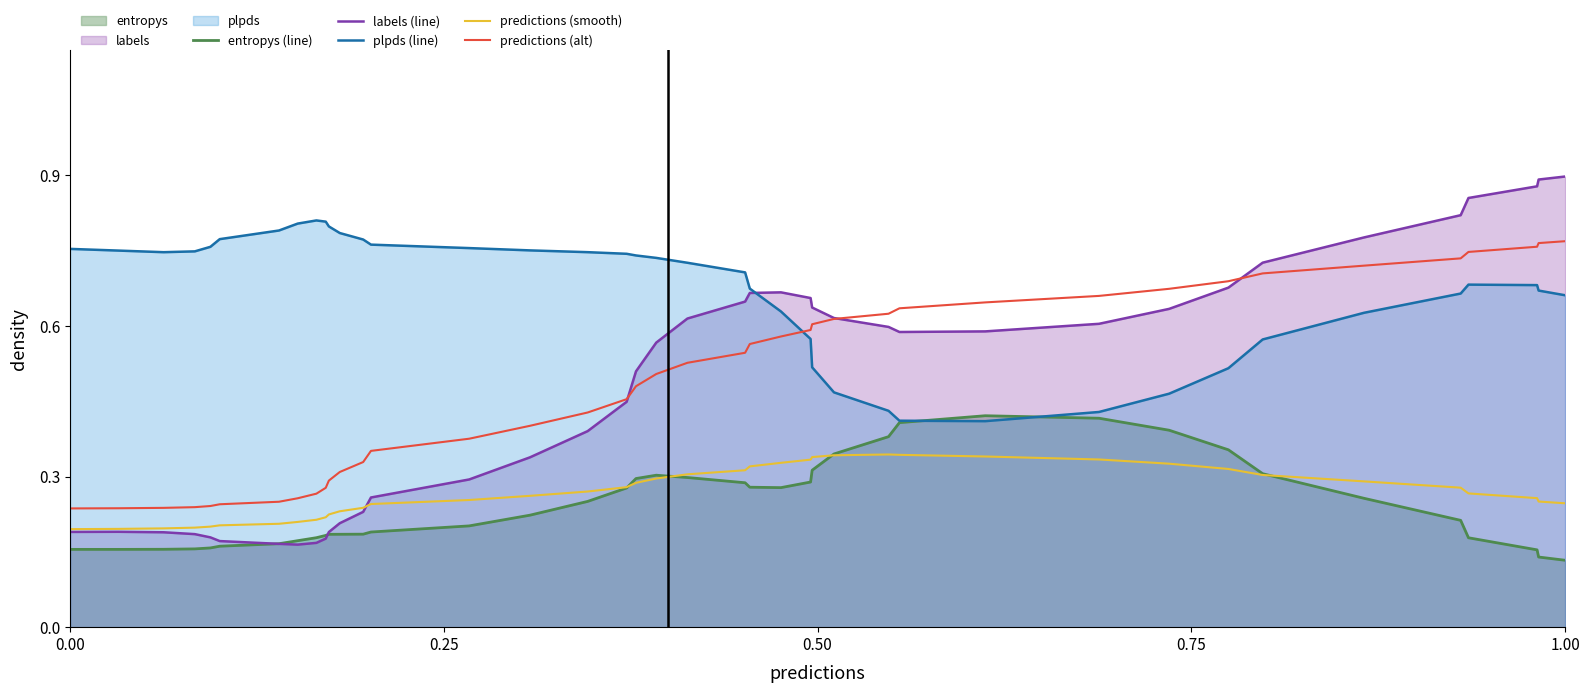

What is the total value across all series at 1.00?

2.7